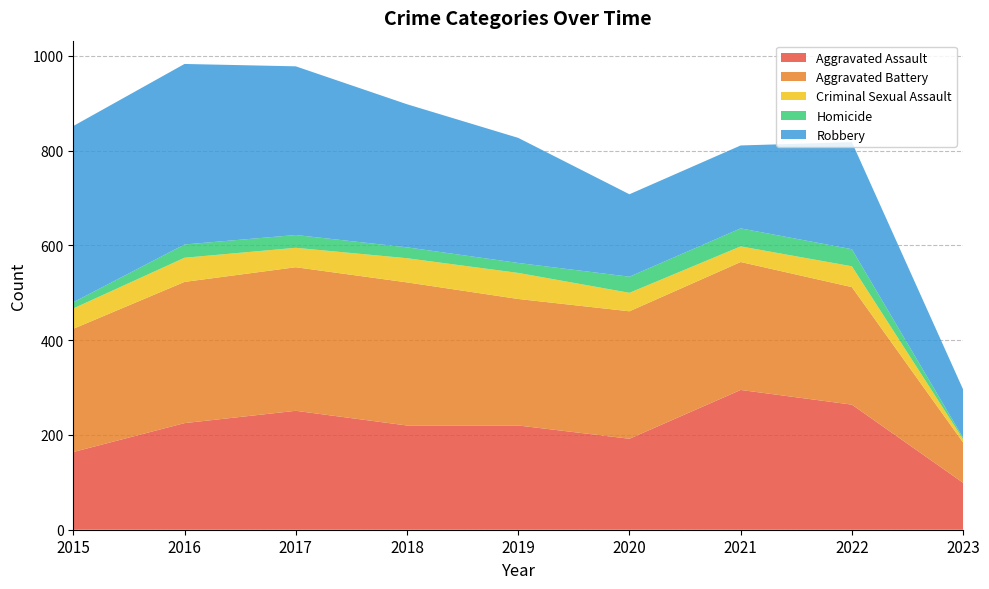

Reading left to right, extract all data points from this chart.

Aggravated Assault: 2015=164	2016=225	2017=251	2018=220	2019=220	2020=192	2021=295	2022=264	2023=99
Aggravated Battery: 2015=260	2016=298	2017=303	2018=302	2019=267	2020=269	2021=270	2022=248	2023=85
Criminal Sexual Assault: 2015=43	2016=51	2017=41	2018=51	2019=55	2020=39	2021=33	2022=44	2023=7
Homicide: 2015=13	2016=28	2017=27	2018=23	2019=21	2020=34	2021=38	2022=36	2023=3
Robbery: 2015=372	2016=381	2017=356	2018=302	2019=264	2020=174	2021=175	2022=226	2023=102